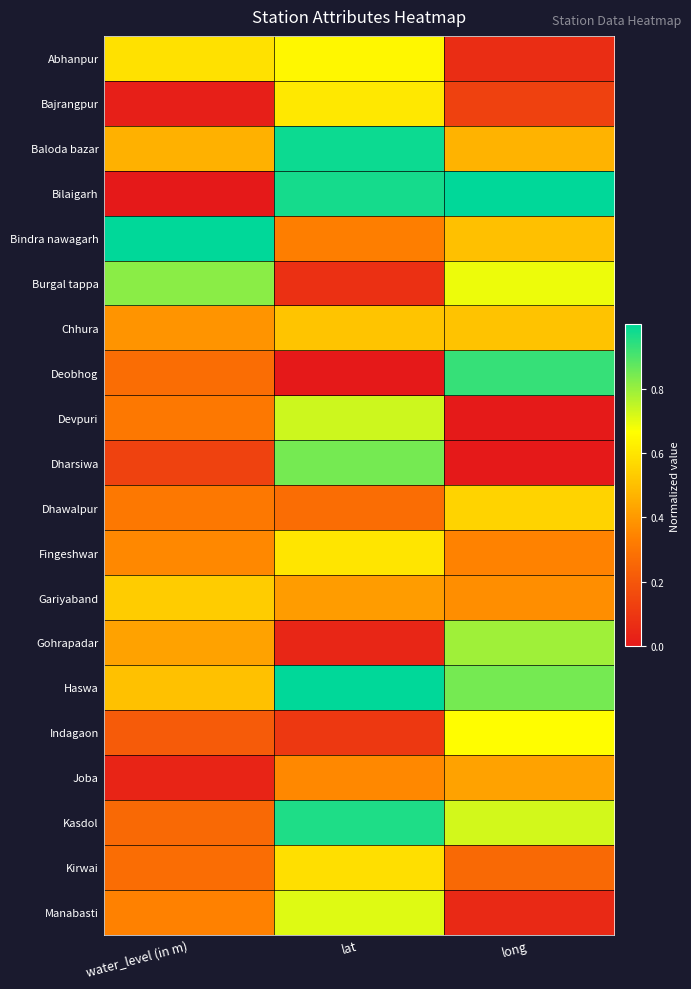

Reading left to right, list all the values displayed in this chart.

Abhanpur: water_level (in m)=0.6	lat=0.6	long=0.1
Bajrangpur: water_level (in m)=0.0	lat=0.6	long=0.1
Baloda bazar: water_level (in m)=0.5	lat=1.0	long=0.5
Bilaigarh: water_level (in m)=0.0	lat=1.0	long=1.0
Bindra nawagarh: water_level (in m)=1.0	lat=0.3	long=0.5
Burgal tappa: water_level (in m)=0.8	lat=0.1	long=0.7
Chhura: water_level (in m)=0.4	lat=0.5	long=0.5
Deobhog: water_level (in m)=0.3	lat=0.0	long=0.9
Devpuri: water_level (in m)=0.3	lat=0.7	long=0.0
Dharsiwa: water_level (in m)=0.1	lat=0.8	long=0.0
Dhawalpur: water_level (in m)=0.3	lat=0.3	long=0.6
Fingeshwar: water_level (in m)=0.4	lat=0.6	long=0.3
Gariyaband: water_level (in m)=0.5	lat=0.4	long=0.4
Gohrapadar: water_level (in m)=0.4	lat=0.0	long=0.8
Haswa: water_level (in m)=0.5	lat=1.0	long=0.8
Indagaon: water_level (in m)=0.2	lat=0.1	long=0.7
Joba: water_level (in m)=0.0	lat=0.4	long=0.4
Kasdol: water_level (in m)=0.3	lat=1.0	long=0.7
Kirwai: water_level (in m)=0.3	lat=0.6	long=0.3
Manabasti: water_level (in m)=0.3	lat=0.7	long=0.1